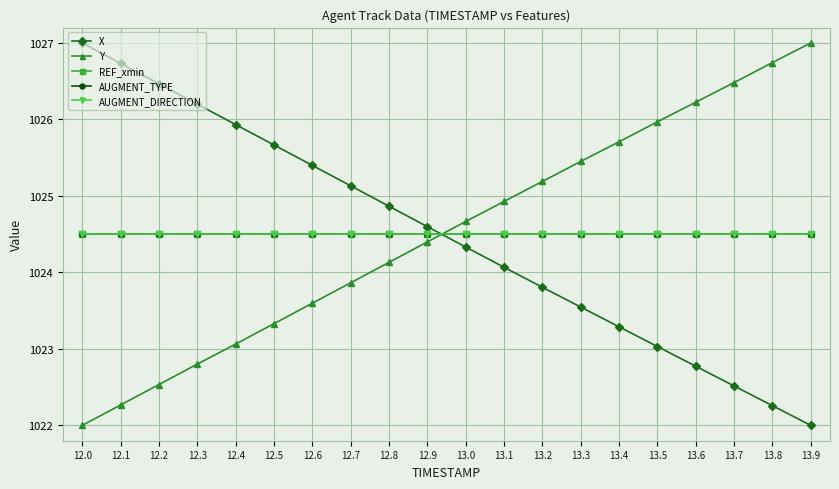

Is this an area chart (filled region under the line)?

No